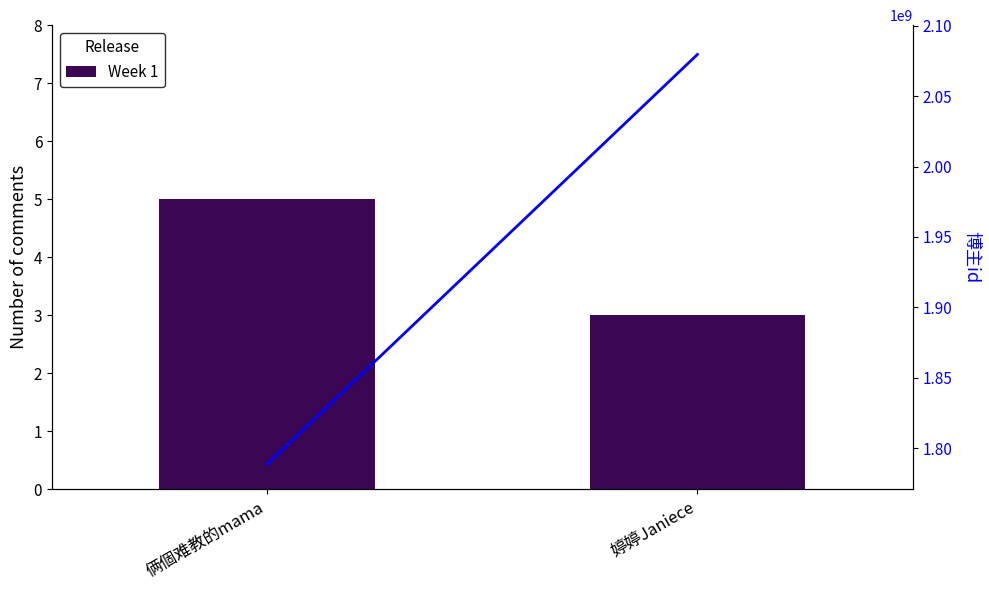

At 俩個难教的mama, list the series in order from largest to smallest.

博主id, Week 1